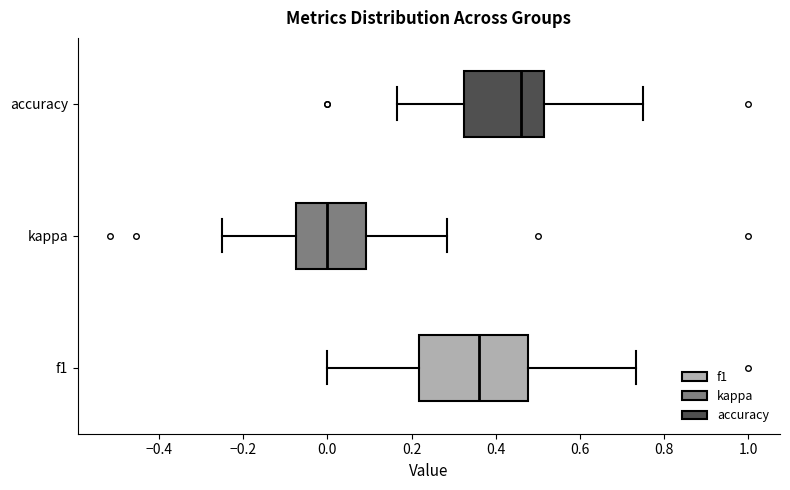

Reading bottom to top, transcribe this box plot: for each box, give where its median line is, the range the box spans, and where its two whiskers end, as read against the x-axis. The values are not printed on the chart, so give them approximately, as read against the axis.

f1: median 0.36, box 0.22 to 0.48, whiskers 0.00 to 0.74
kappa: median 0.00, box -0.08 to 0.10, whiskers -0.24 to 0.28
accuracy: median 0.46, box 0.32 to 0.52, whiskers 0.16 to 0.76